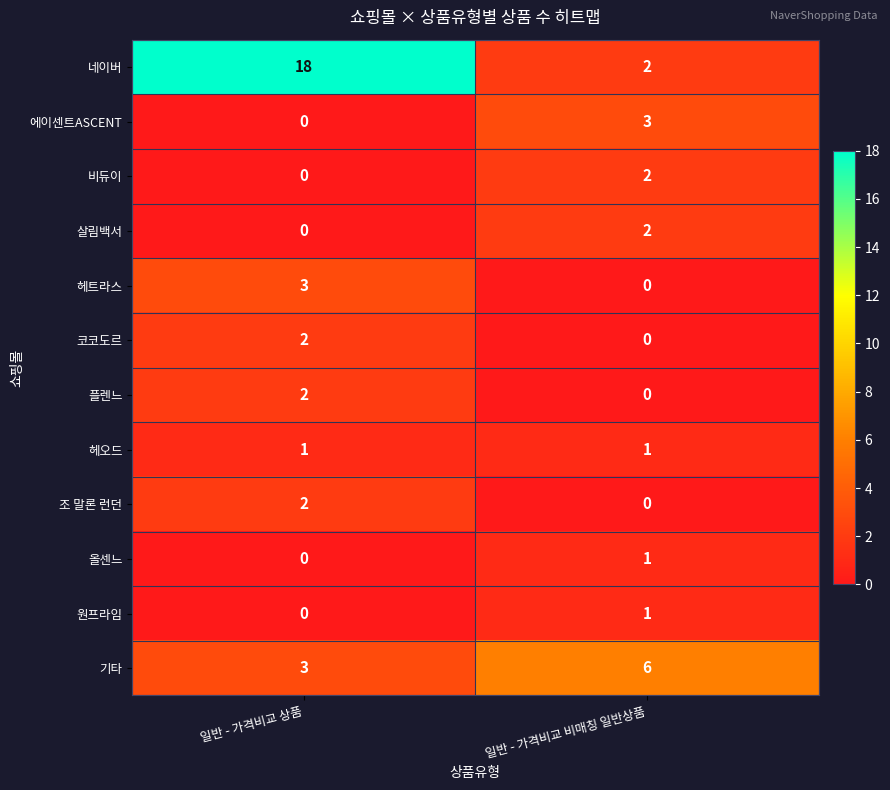

True or false: 플렌느 has a value of 3 at 일반 - 가격비교 상품.

False